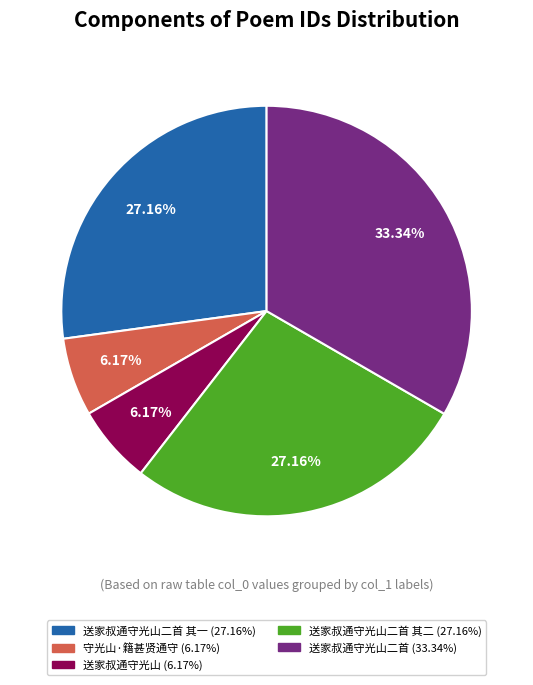

Is there any slice that represents more than half of the pie?

No